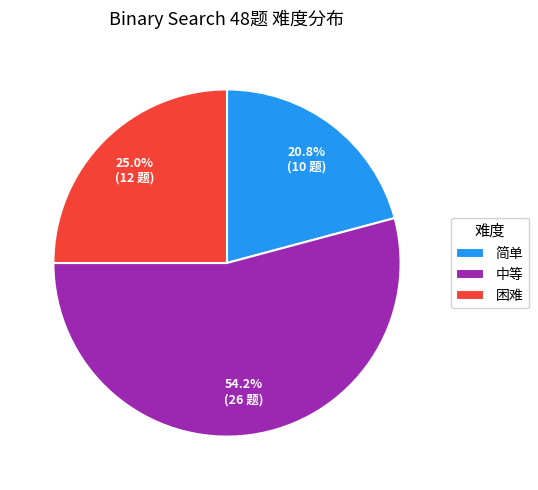

Combined, do 困难 and 中等 account for over 50%?

Yes